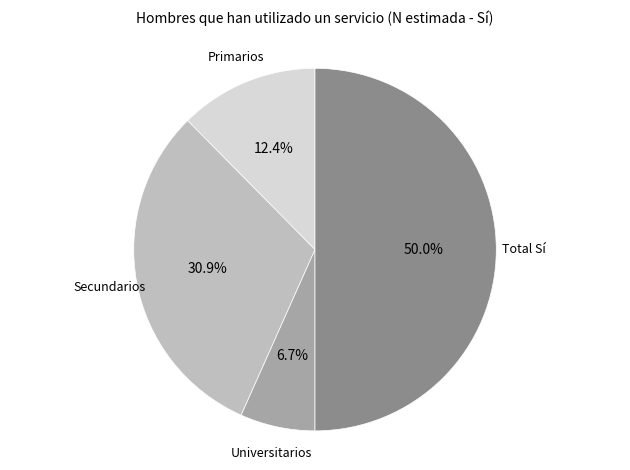

How many slices are in this pie chart?

4